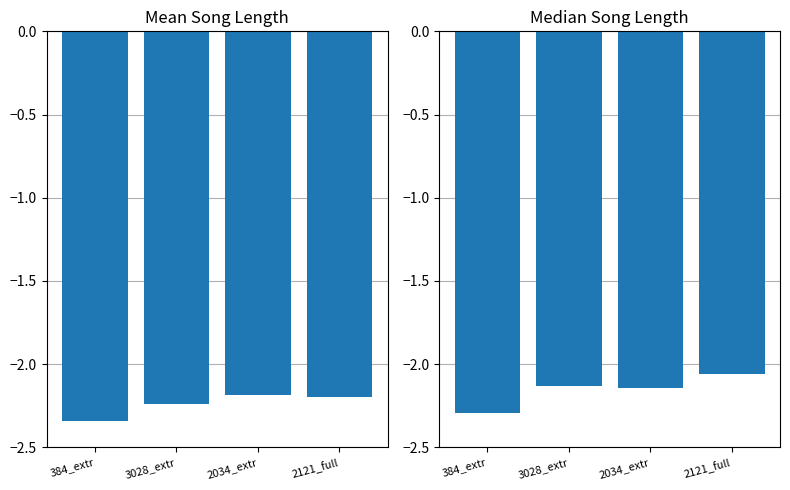

Is it true that mean_song_len equals -2.2 at 2034_extr?

True